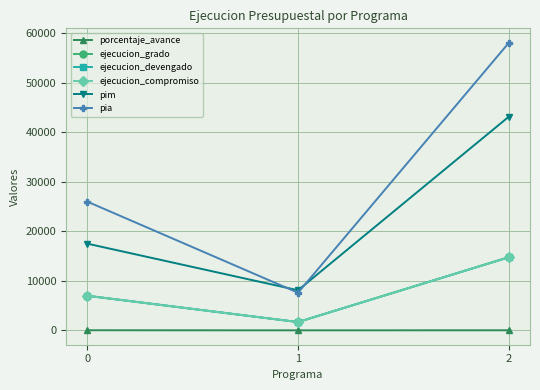

Is the value of ejecucion_compromiso at 1 greater than the value of ejecucion_grado at 0?

No